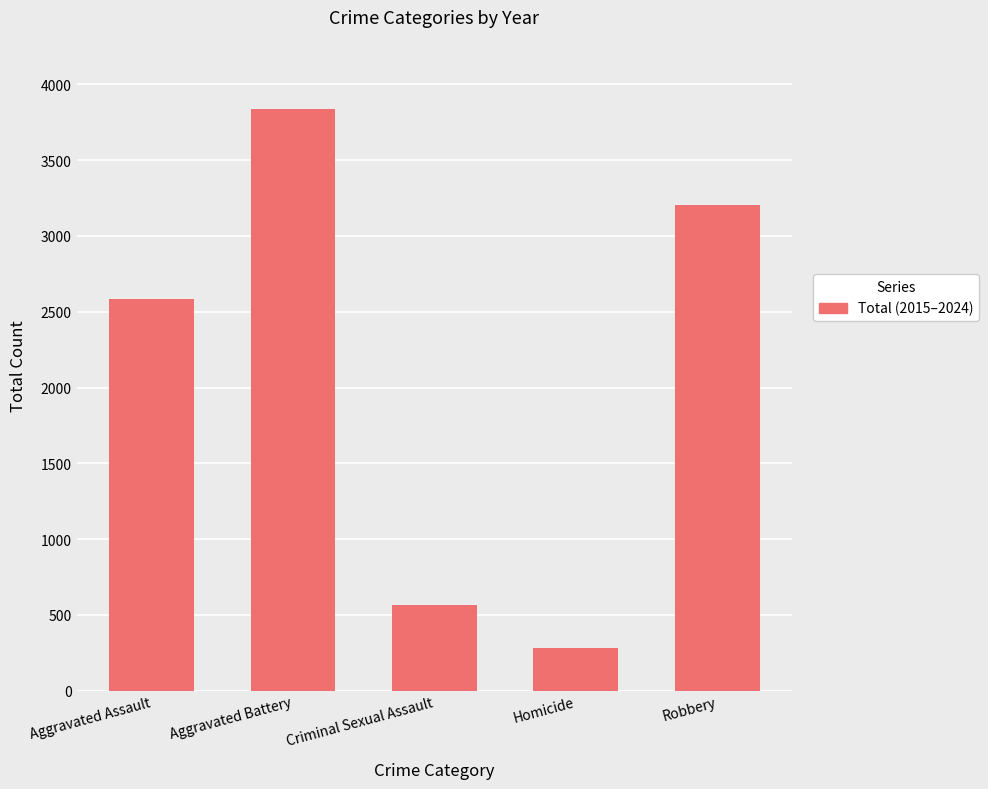

Which category has the highest value across all series?

Aggravated Battery